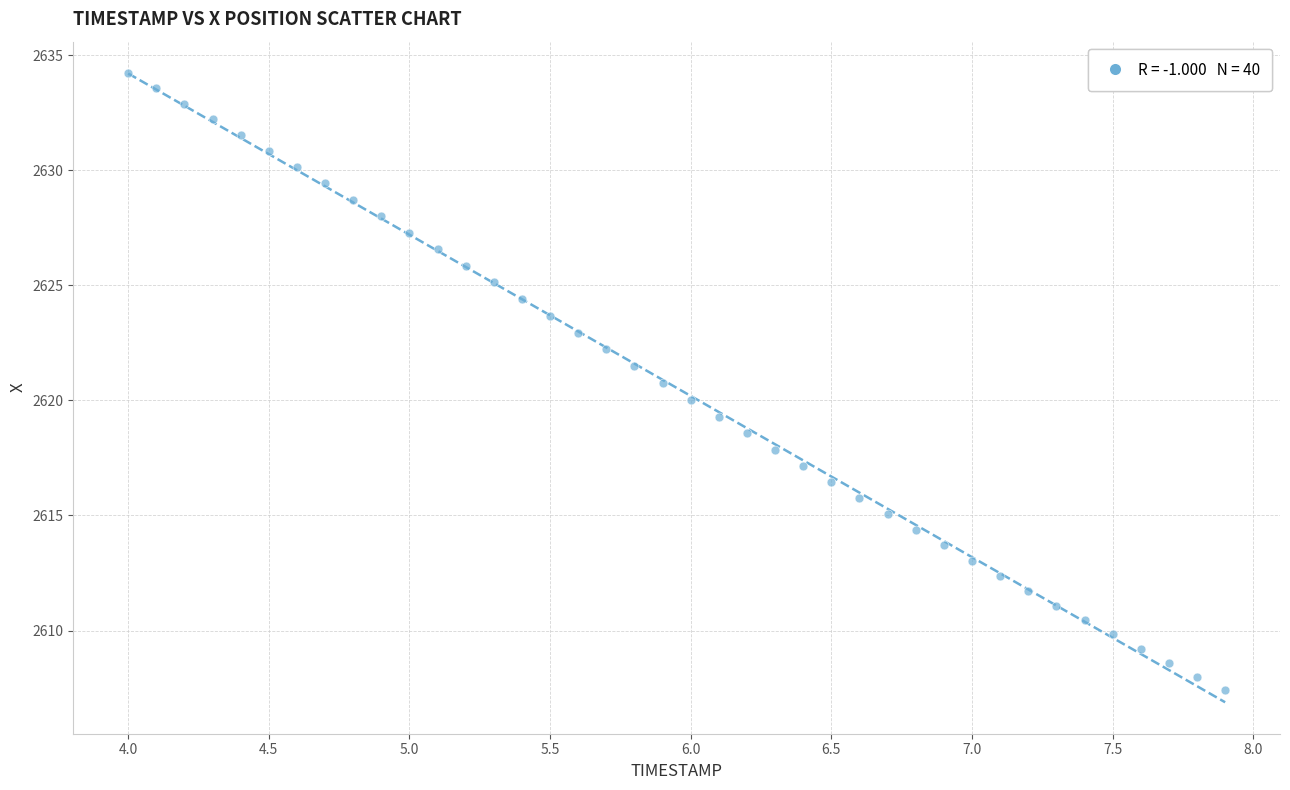

What is the range of X values (max minus min)?

3.9